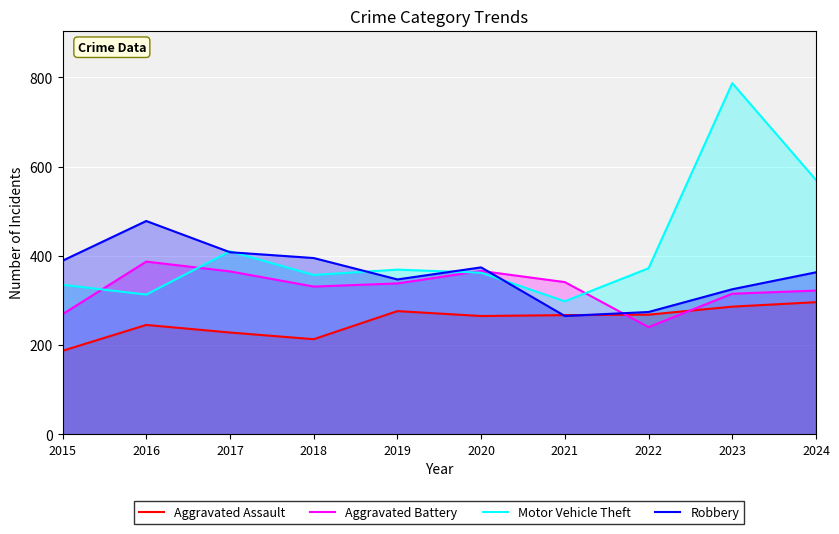

The value of Aggravated Assault at 2018 is 296. True or false?

False